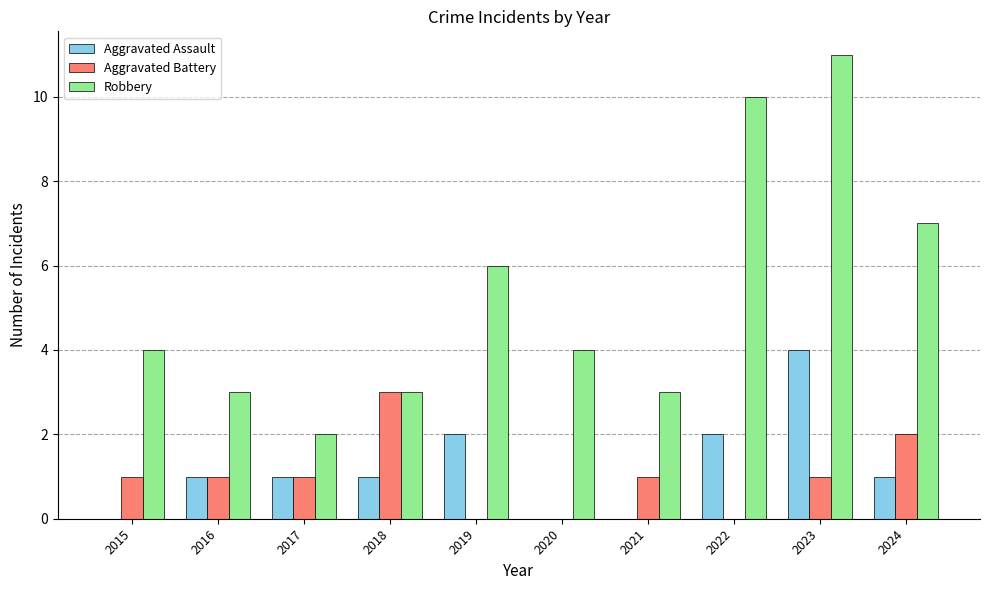

How many groups of bars are there?

10